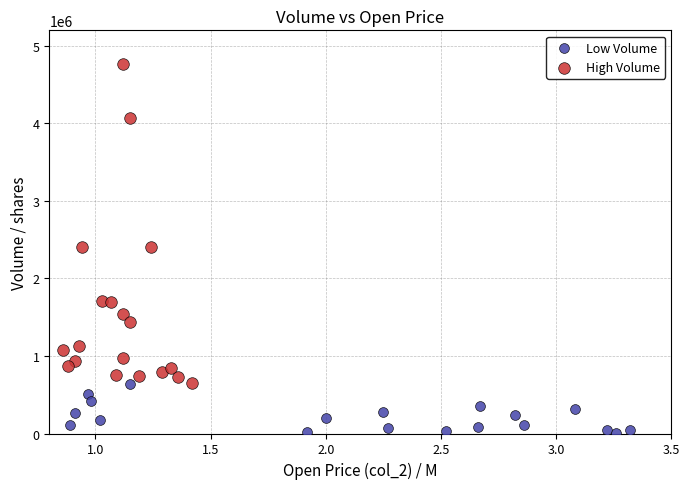

Which series reaches the maximum Y coordinate?

High Volume